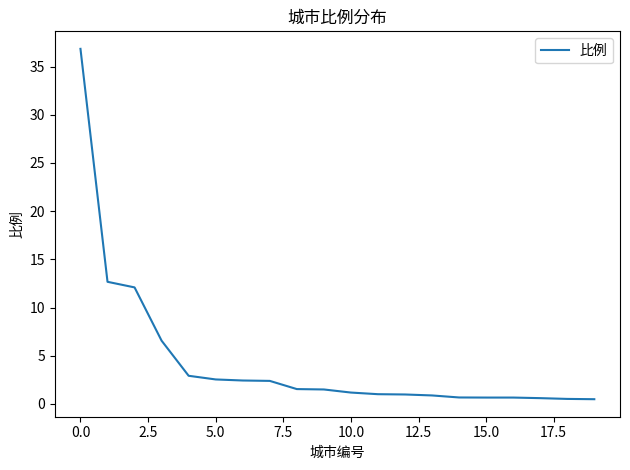

What is the greatest value displayed?

36.8